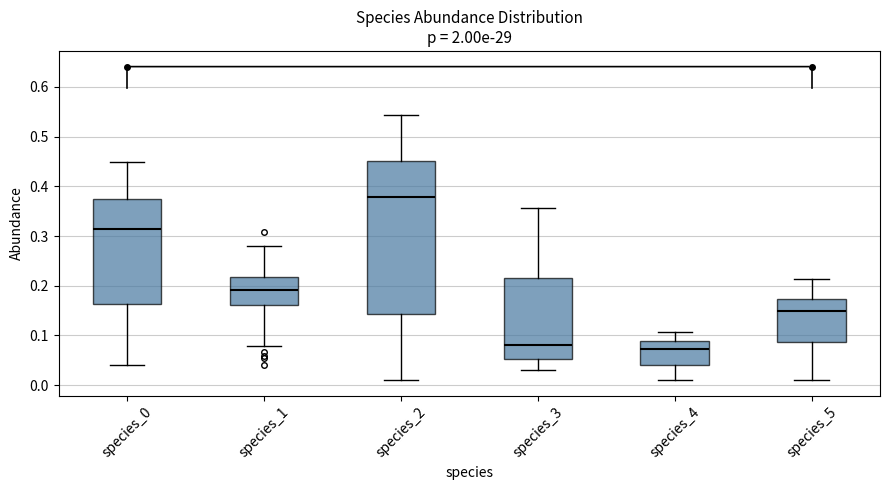

Where does the upper whisker of the box for species_1 end on the y-axis? The values are not printed on the chart, so give them approximately, as read against the axis.

0.28